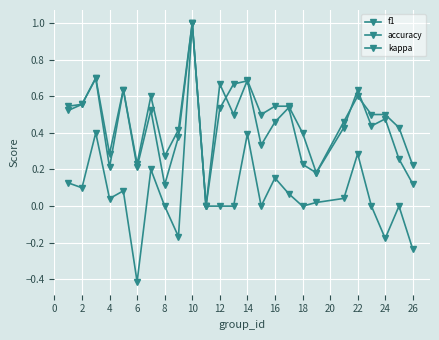

Rank the series by their maximum value, from lowest to highest.

f1, accuracy, kappa